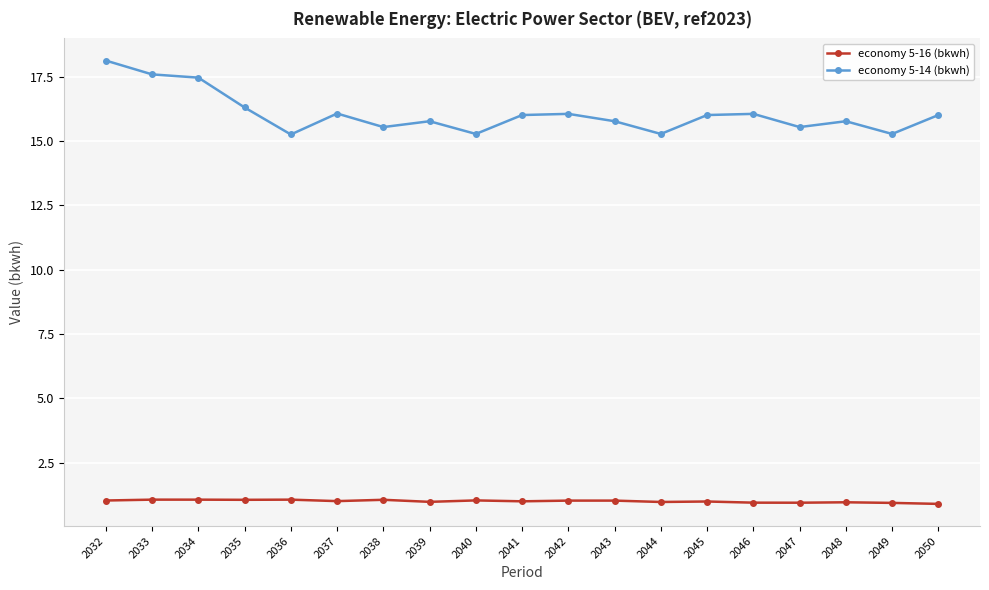

What is the average value of the economy 5-14 (bkwh) series?

16.1